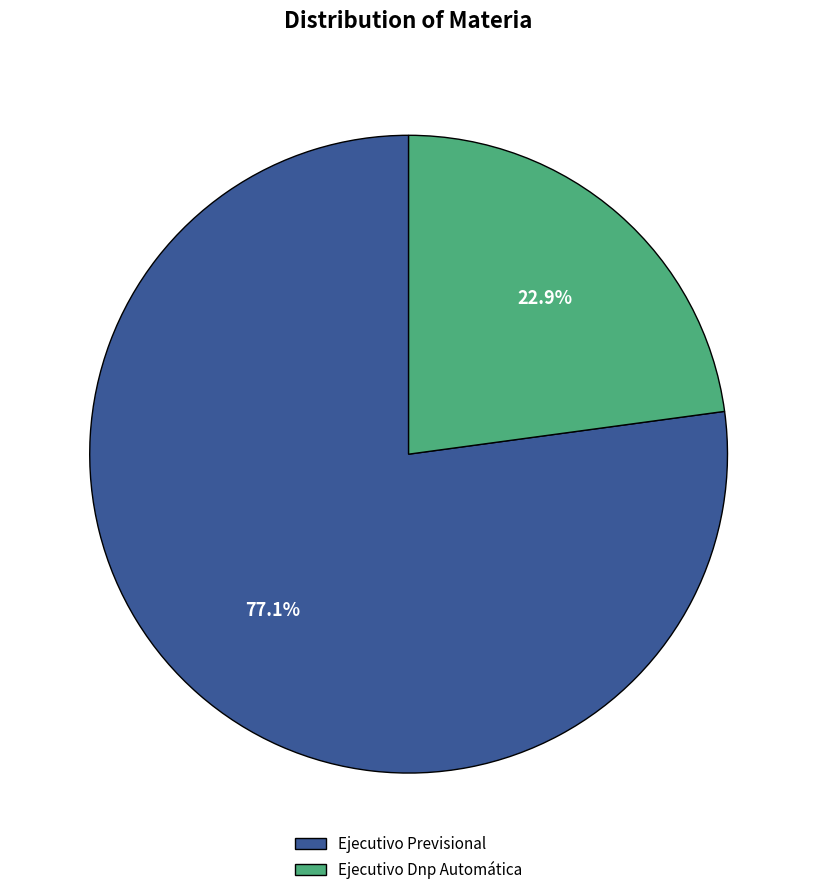

How many segments does this pie chart have?

2